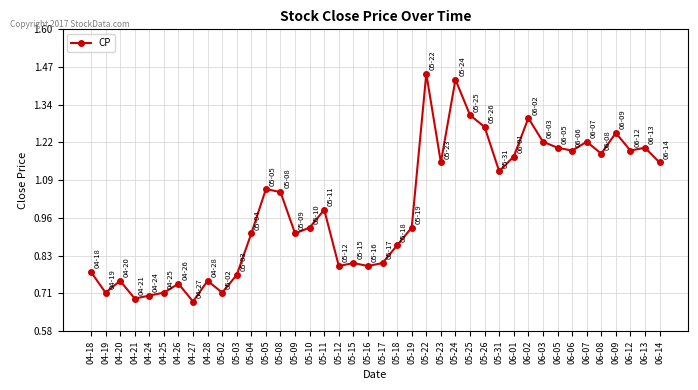

Where is the first local maximum?

04-20